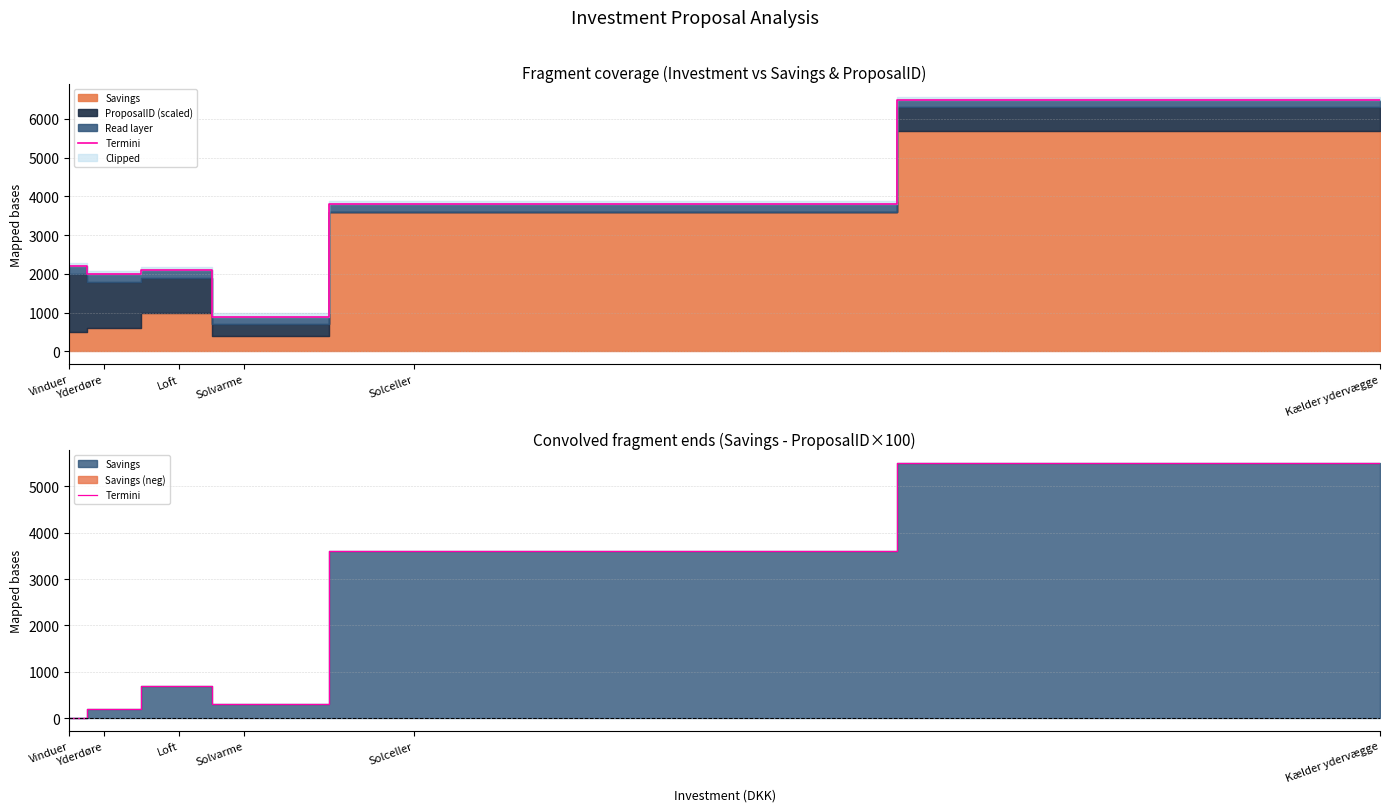

Reading left to right, list all the values displayed in this chart.

0	200	700	300	3600	5500